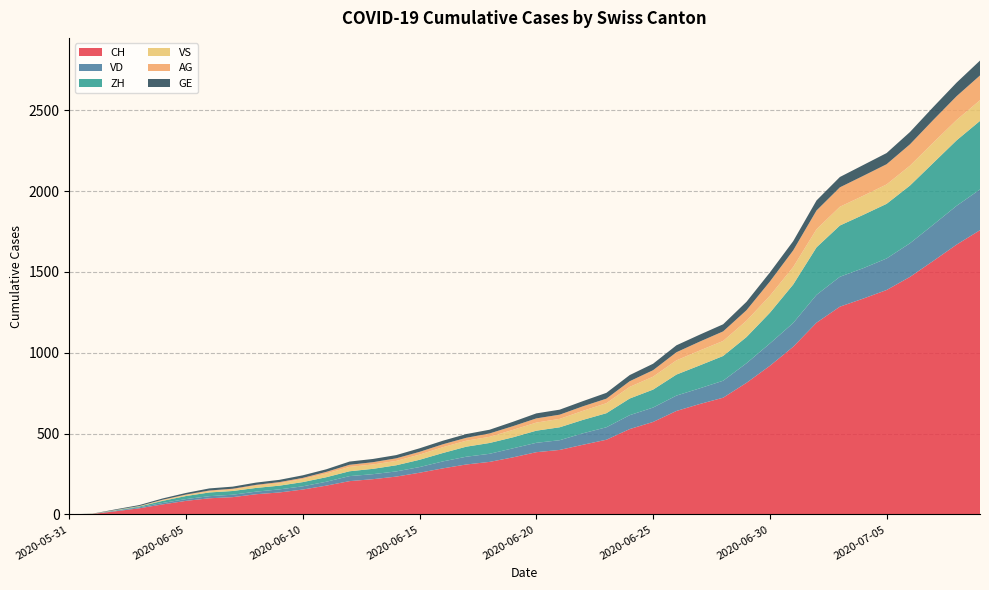

Reading left to right, transcribe all the data shown in this chart.

CH: 2020-05-31=0	2020-06-01=3	2020-06-02=20	2020-06-03=38	2020-06-04=62	2020-06-05=84	2020-06-06=100	2020-06-07=107	2020-06-08=125	2020-06-09=136	2020-06-10=154	2020-06-11=178	2020-06-12=206	2020-06-13=218	2020-06-14=234	2020-06-15=258	2020-06-16=285	2020-06-17=309	2020-06-18=325	2020-06-19=353	2020-06-20=385	2020-06-21=399	2020-06-22=431	2020-06-23=462	2020-06-24=528	2020-06-25=572	2020-06-26=640	2020-06-27=683	2020-06-28=722	2020-06-29=814	2020-06-30=919	2020-07-01=1037	2020-07-02=1186	2020-07-03=1285	2020-07-04=1335	2020-07-05=1388	2020-07-06=1469	2020-07-07=1568	2020-07-08=1669	2020-07-09=1758
VD: 2020-05-31=0	2020-06-01=0	2020-06-02=4	2020-06-03=6	2020-06-04=9	2020-06-05=11	2020-06-06=13	2020-06-07=15	2020-06-08=16	2020-06-09=19	2020-06-10=20	2020-06-11=24	2020-06-12=31	2020-06-13=31	2020-06-14=32	2020-06-15=35	2020-06-16=43	2020-06-17=48	2020-06-18=50	2020-06-19=56	2020-06-20=58	2020-06-21=60	2020-06-22=71	2020-06-23=77	2020-06-24=86	2020-06-25=89	2020-06-26=95	2020-06-27=97	2020-06-28=105	2020-06-29=121	2020-06-30=138	2020-07-01=147	2020-07-02=172	2020-07-03=185	2020-07-04=188	2020-07-05=195	2020-07-06=208	2020-07-07=224	2020-07-08=240	2020-07-09=252
ZH: 2020-05-31=0	2020-06-01=0	2020-06-02=2	2020-06-03=5	2020-06-04=13	2020-06-05=19	2020-06-06=23	2020-06-07=23	2020-06-08=23	2020-06-09=23	2020-06-10=26	2020-06-11=28	2020-06-12=30	2020-06-13=33	2020-06-14=38	2020-06-15=45	2020-06-16=52	2020-06-17=62	2020-06-18=67	2020-06-19=68	2020-06-20=75	2020-06-21=80	2020-06-22=83	2020-06-23=87	2020-06-24=103	2020-06-25=111	2020-06-26=130	2020-06-27=142	2020-06-28=153	2020-06-29=162	2020-06-30=190	2020-07-01=238	2020-07-02=294	2020-07-03=317	2020-07-04=330	2020-07-05=338	2020-07-06=357	2020-07-07=382	2020-07-08=405	2020-07-09=424
VS: 2020-05-31=0	2020-06-01=1	2020-06-02=2	2020-06-03=2	2020-06-04=4	2020-06-05=6	2020-06-06=7	2020-06-07=9	2020-06-08=14	2020-06-09=15	2020-06-10=19	2020-06-11=23	2020-06-12=27	2020-06-13=27	2020-06-14=27	2020-06-15=32	2020-06-16=36	2020-06-17=37	2020-06-18=38	2020-06-19=46	2020-06-20=50	2020-06-21=52	2020-06-22=56	2020-06-23=62	2020-06-24=72	2020-06-25=80	2020-06-26=88	2020-06-27=92	2020-06-28=93	2020-06-29=101	2020-06-30=105	2020-07-01=108	2020-07-02=112	2020-07-03=116	2020-07-04=118	2020-07-05=120	2020-07-06=123	2020-07-07=126	2020-07-08=126	2020-07-09=128
AG: 2020-05-31=0	2020-06-01=0	2020-06-02=0	2020-06-03=1	2020-06-04=3	2020-06-05=3	2020-06-06=5	2020-06-07=5	2020-06-08=5	2020-06-09=7	2020-06-10=7	2020-06-11=10	2020-06-12=13	2020-06-13=14	2020-06-14=16	2020-06-15=17	2020-06-16=18	2020-06-17=18	2020-06-18=21	2020-06-19=23	2020-06-20=26	2020-06-21=26	2020-06-22=28	2020-06-23=28	2020-06-24=35	2020-06-25=40	2020-06-26=50	2020-06-27=55	2020-06-28=59	2020-06-29=65	2020-06-30=88	2020-07-01=103	2020-07-02=116	2020-07-03=120	2020-07-04=123	2020-07-05=125	2020-07-06=132	2020-07-07=140	2020-07-08=147	2020-07-09=153
GE: 2020-05-31=0	2020-06-01=1	2020-06-02=4	2020-06-03=6	2020-06-04=8	2020-06-05=10	2020-06-06=13	2020-06-07=13	2020-06-08=14	2020-06-09=14	2020-06-10=16	2020-06-11=16	2020-06-12=20	2020-06-13=20	2020-06-14=20	2020-06-15=22	2020-06-16=22	2020-06-17=23	2020-06-18=23	2020-06-19=27	2020-06-20=31	2020-06-21=31	2020-06-22=32	2020-06-23=36	2020-06-24=38	2020-06-25=40	2020-06-26=43	2020-06-27=43	2020-06-28=44	2020-06-29=52	2020-06-30=56	2020-07-01=57	2020-07-02=62	2020-07-03=64	2020-07-04=67	2020-07-05=69	2020-07-06=76	2020-07-07=80	2020-07-08=84	2020-07-09=92